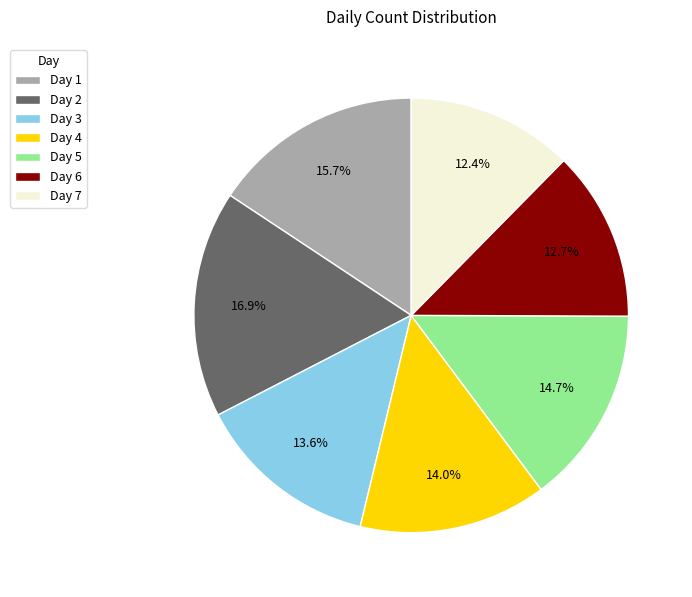

How many slices are in this pie chart?

7